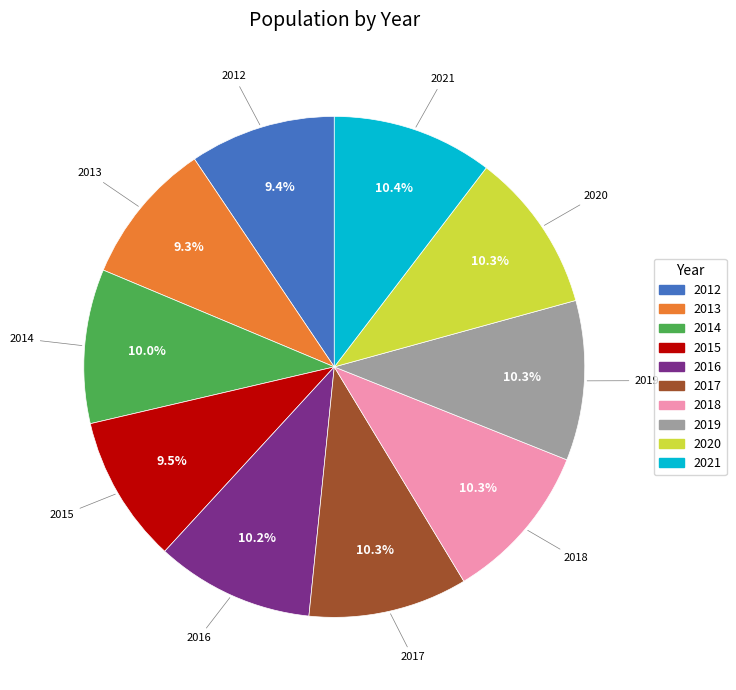

What percentage is the 2016 slice, to the nearest percent?

10%